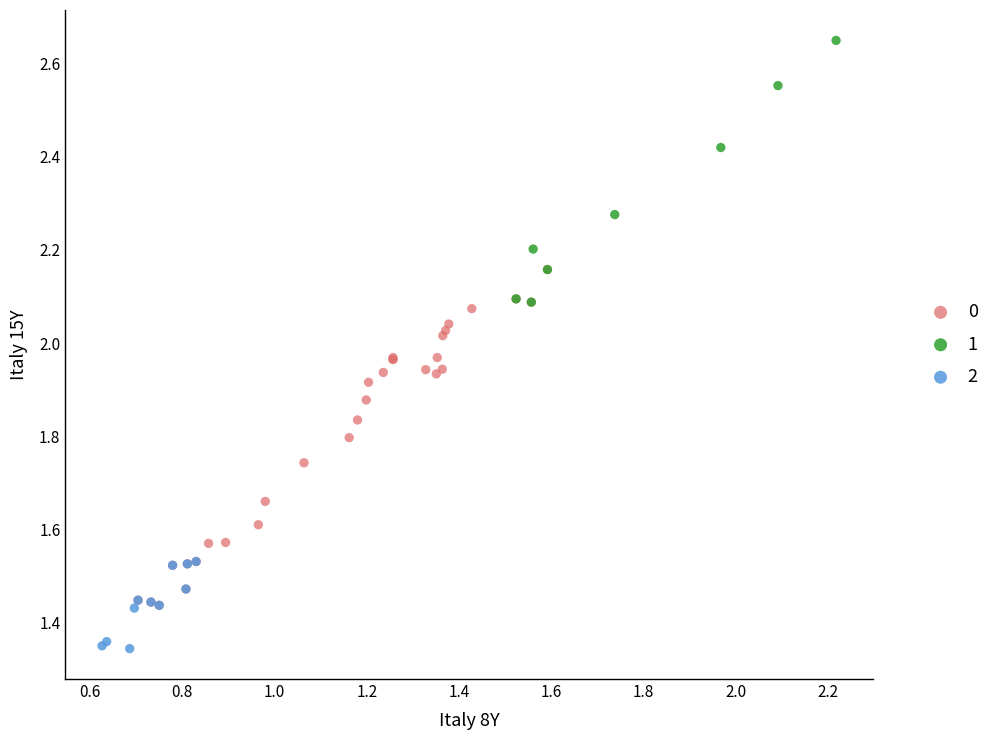

What are all the series names shown in the legend?

0, 1, 2